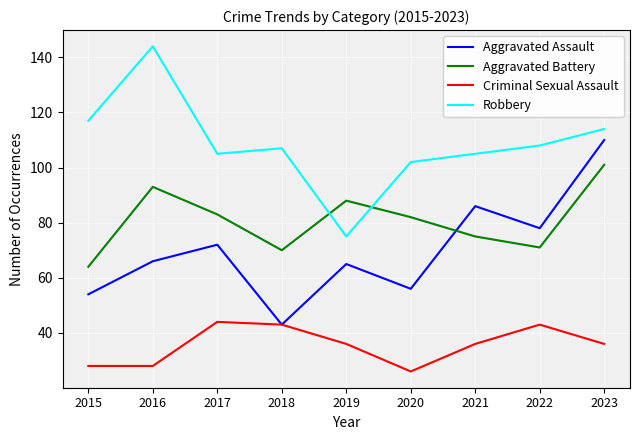

List the series in order of their peak value, lowest first.

Criminal Sexual Assault, Aggravated Battery, Aggravated Assault, Robbery